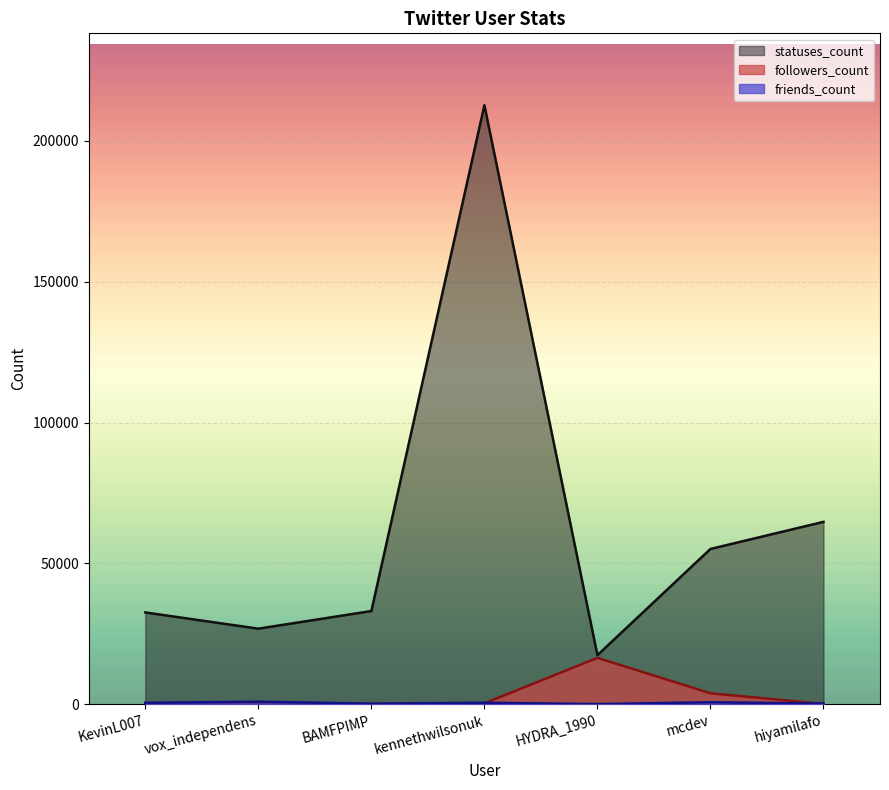

Count the number of data series in this chart.

3